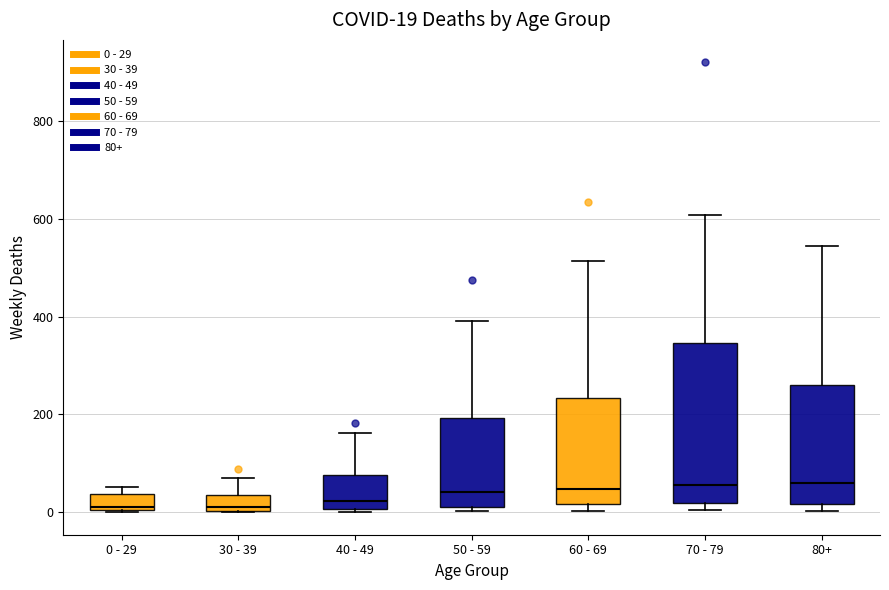

Comparing the boxes themselves (not the whiskers), which one is the tallest?

70 - 79